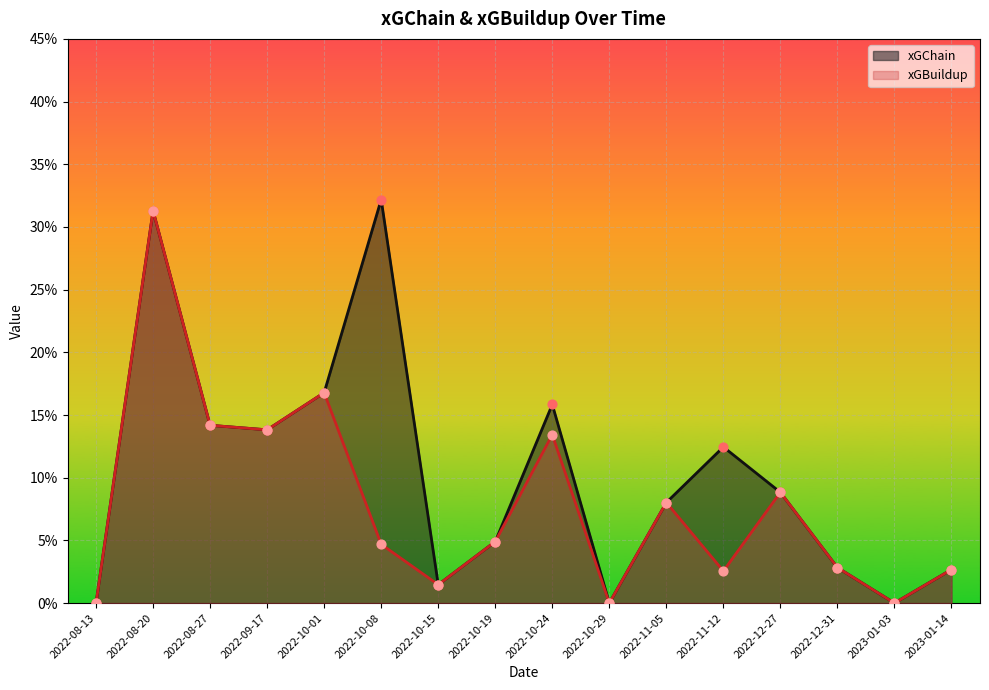

At which category is the sum across all series the highest?

2022-08-20